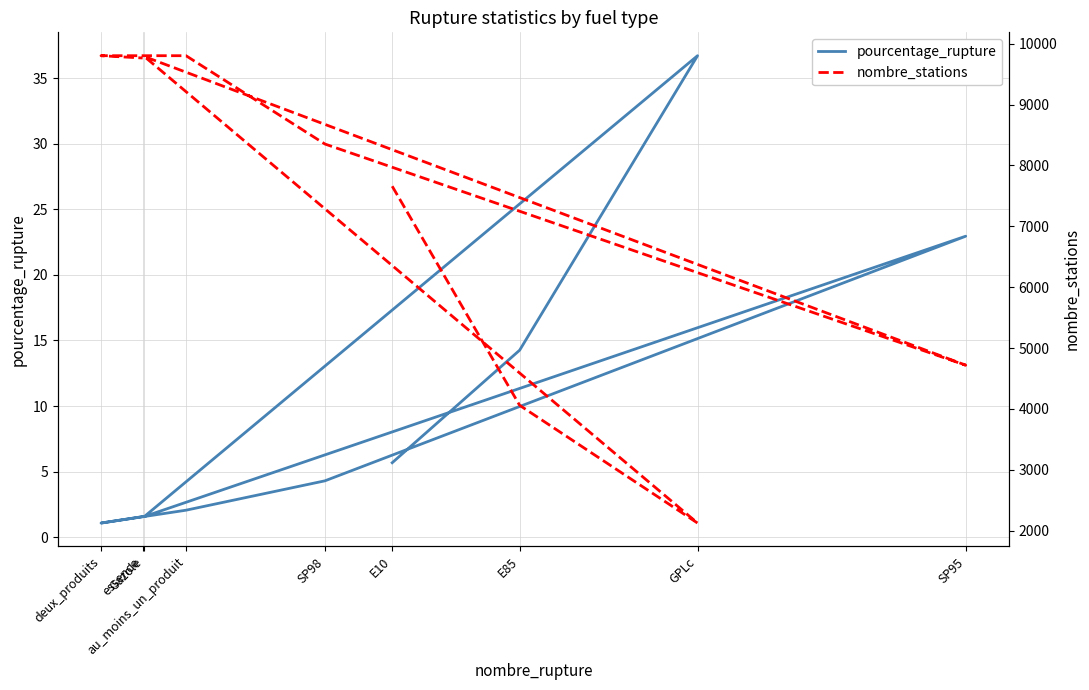

True or false: nombre_stations and pourcentage_rupture intersect in this chart.

False